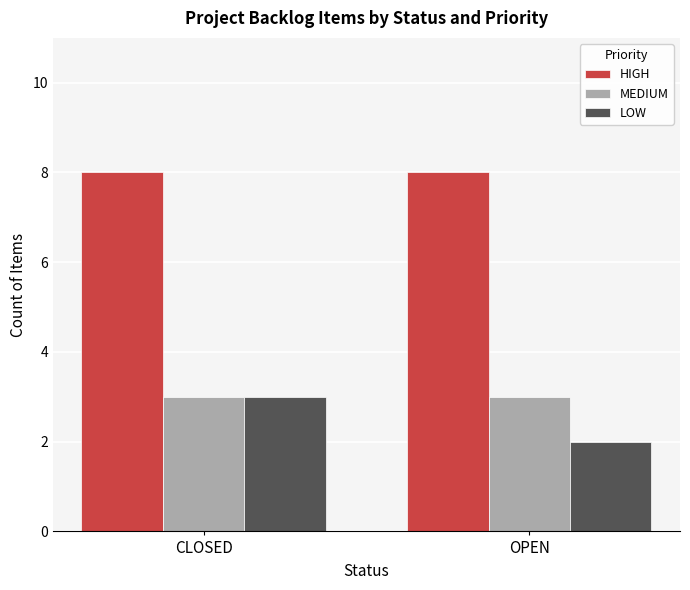

Reading left to right, transcribe all the data shown in this chart.

HIGH: 8	8
MEDIUM: 3	3
LOW: 3	2